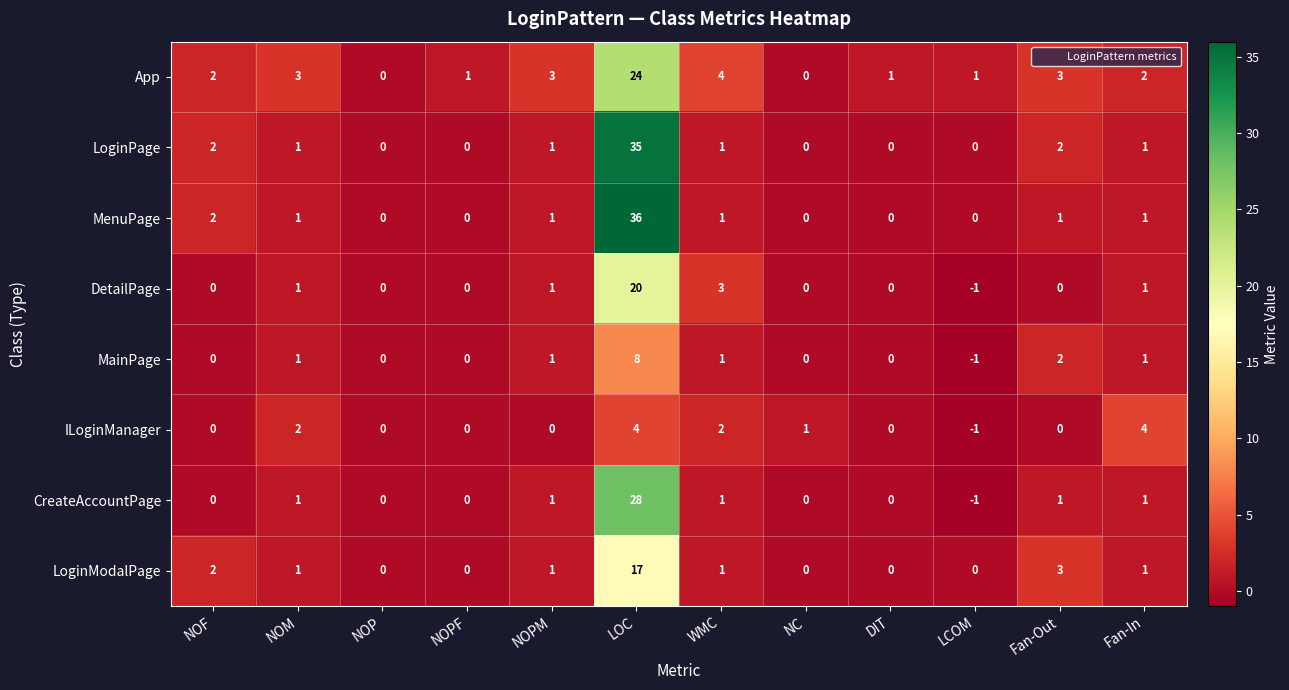

Rank the series by their maximum value, from highest to lowest.

MenuPage, LoginPage, CreateAccountPage, App, DetailPage, LoginModalPage, MainPage, ILoginManager